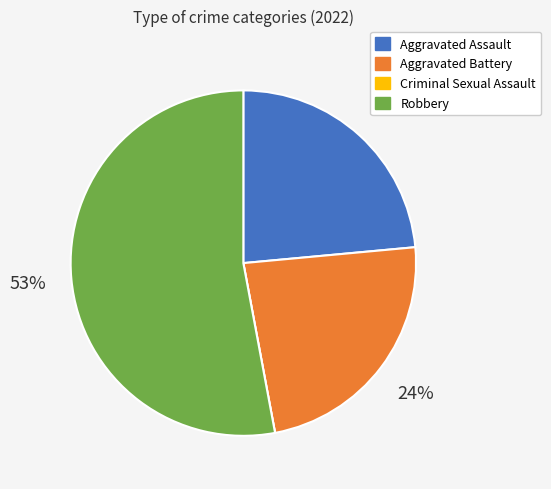

Does any single category account for the majority?

Yes